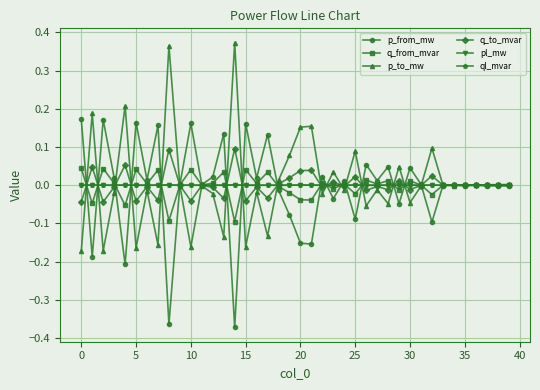

True or false: q_from_mvar has more than 0 points higher than both neighbors.

True